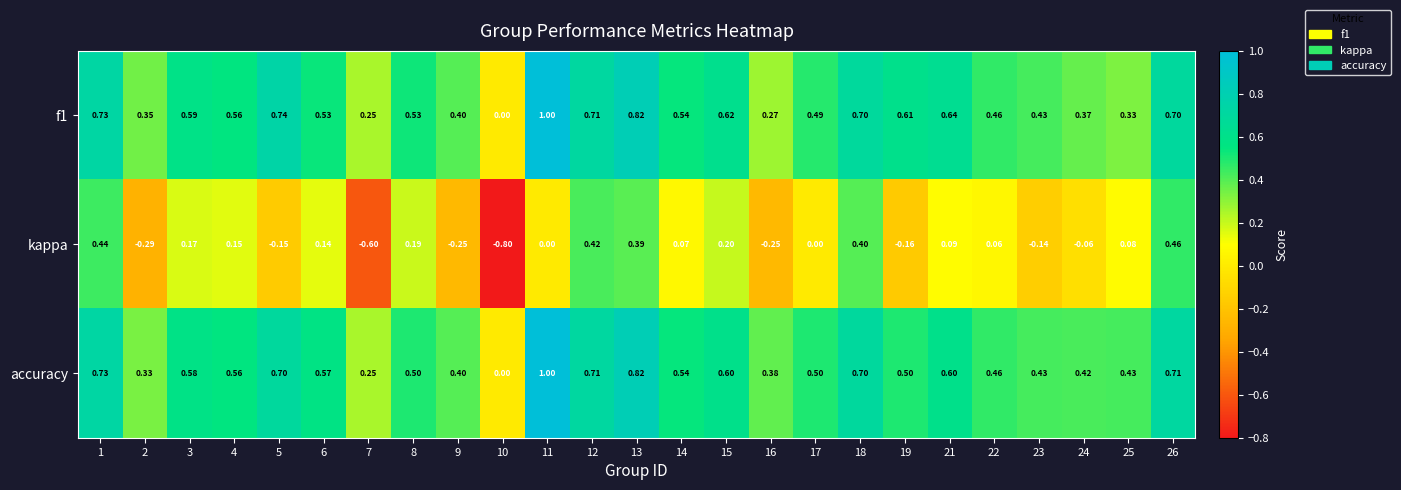

Is the value of accuracy at 12 greater than the value of kappa at 1?

Yes